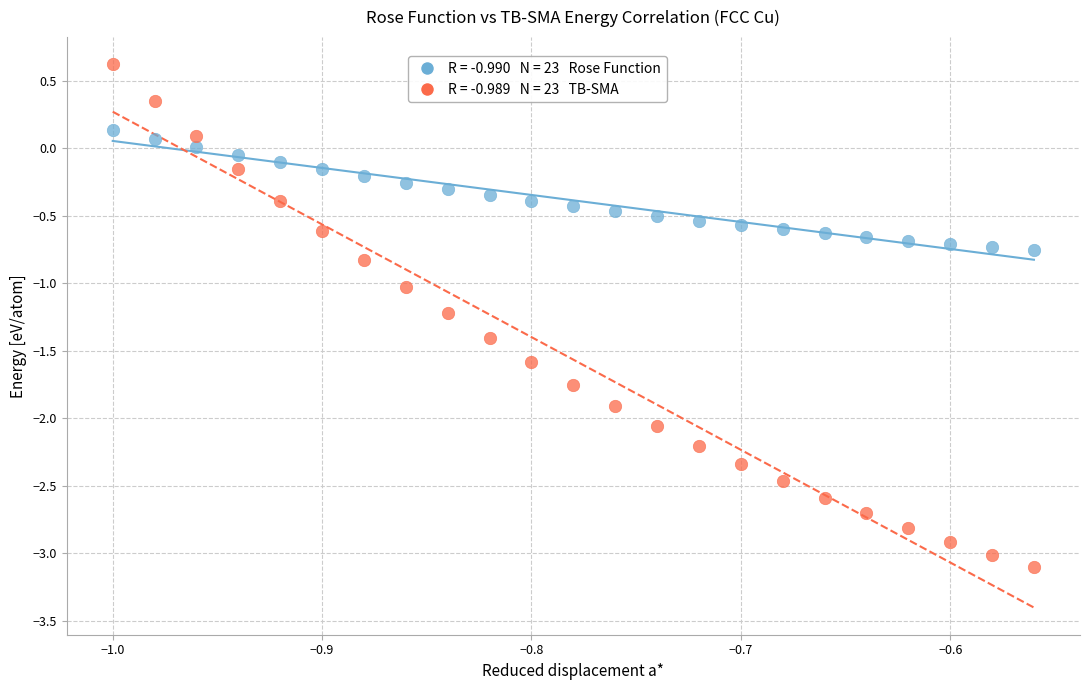

Across all data points, what is the range of Y values (max minus min)?

3.7